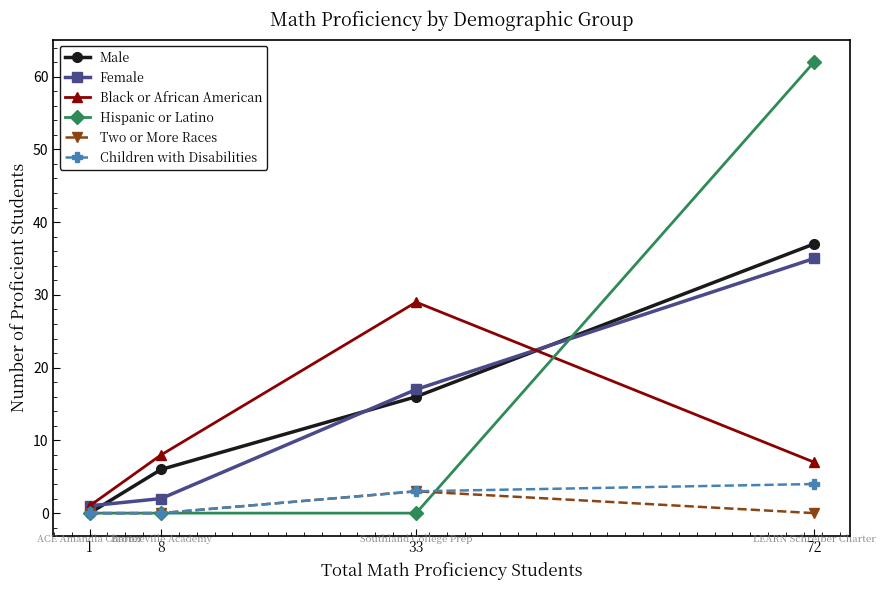

Read the Female value at 72.

35